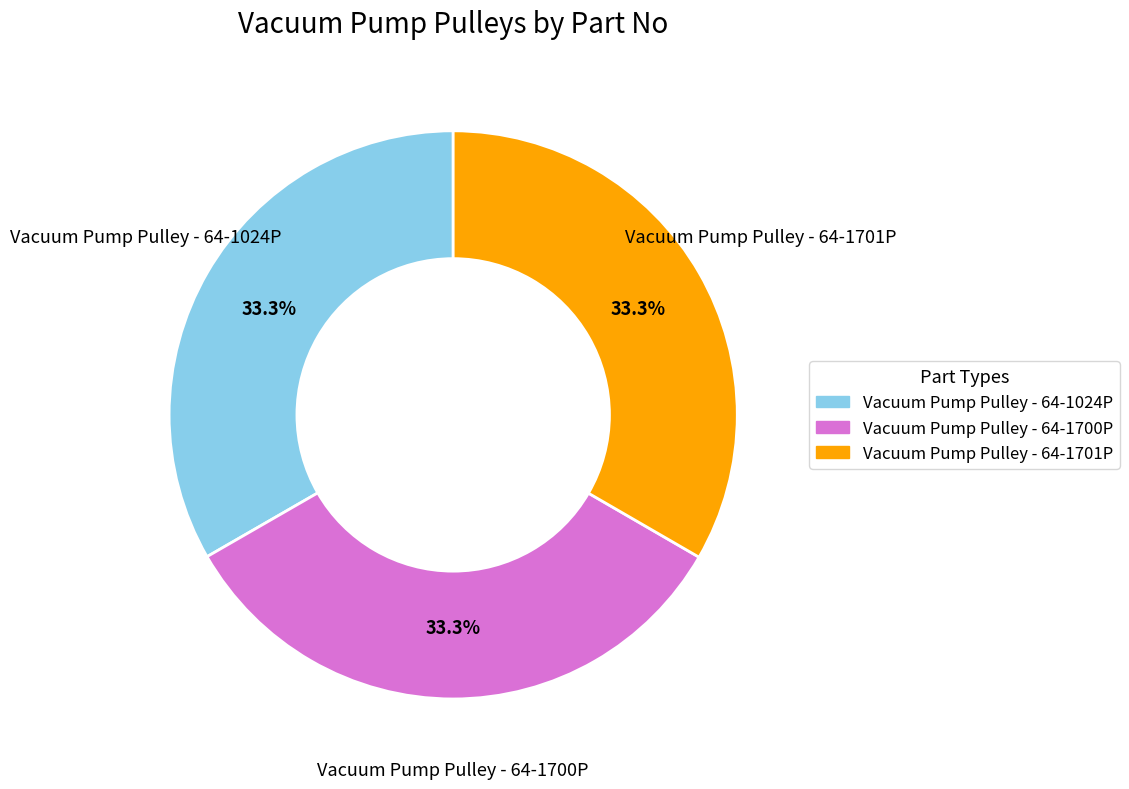

Does Vacuum Pump Pulley - 64-1024P represent more than half of the total?

No